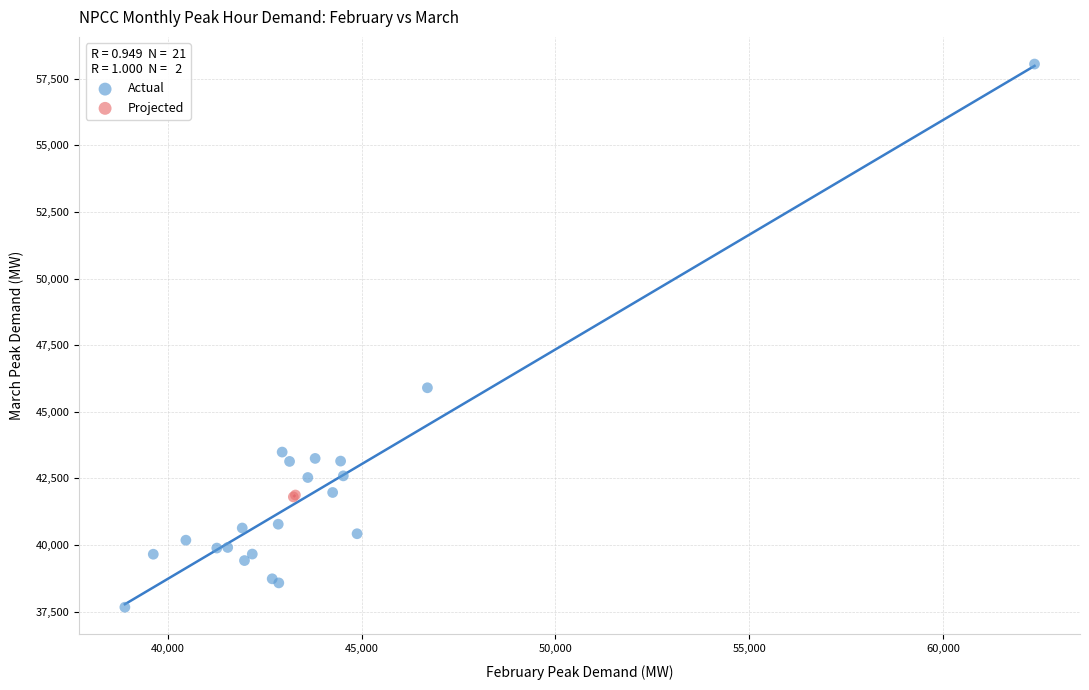

What are all the series names shown in the legend?

Actual, Projected